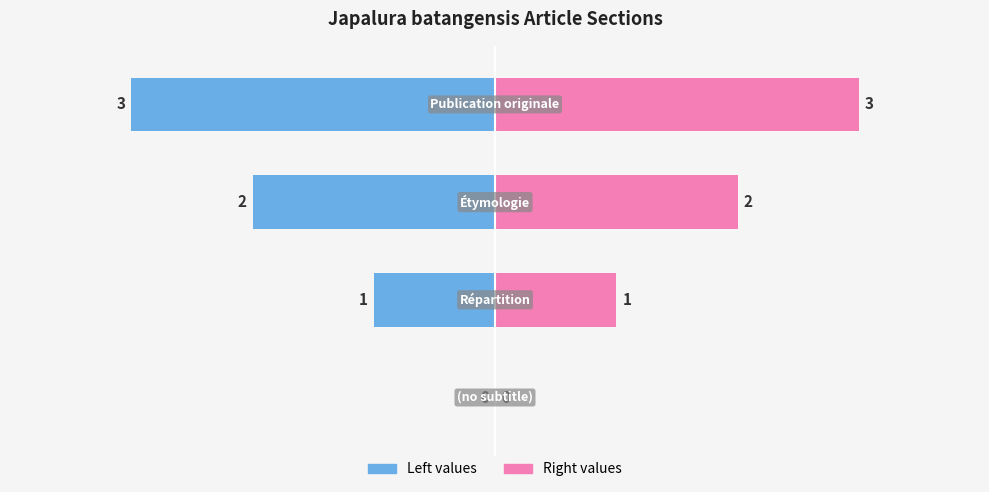

How many data points in col_0 (left) are less than -1?

2